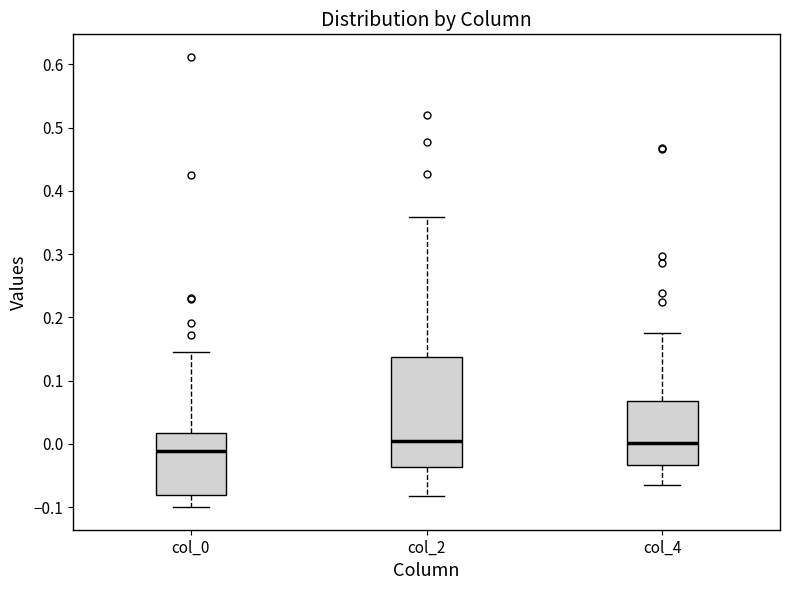

Which box's median line is the lowest?

col_0